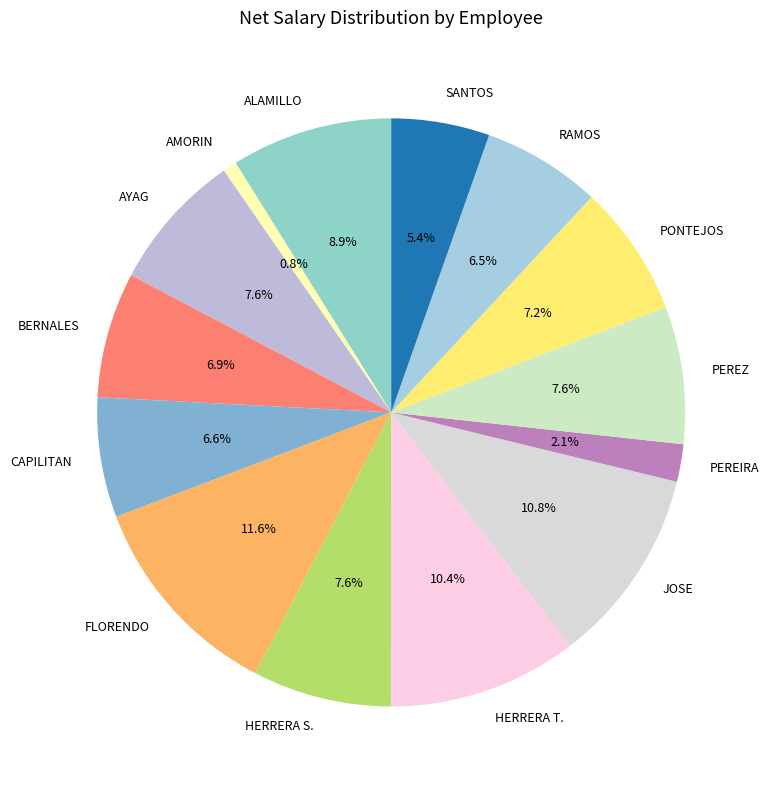

How many segments does this pie chart have?

14